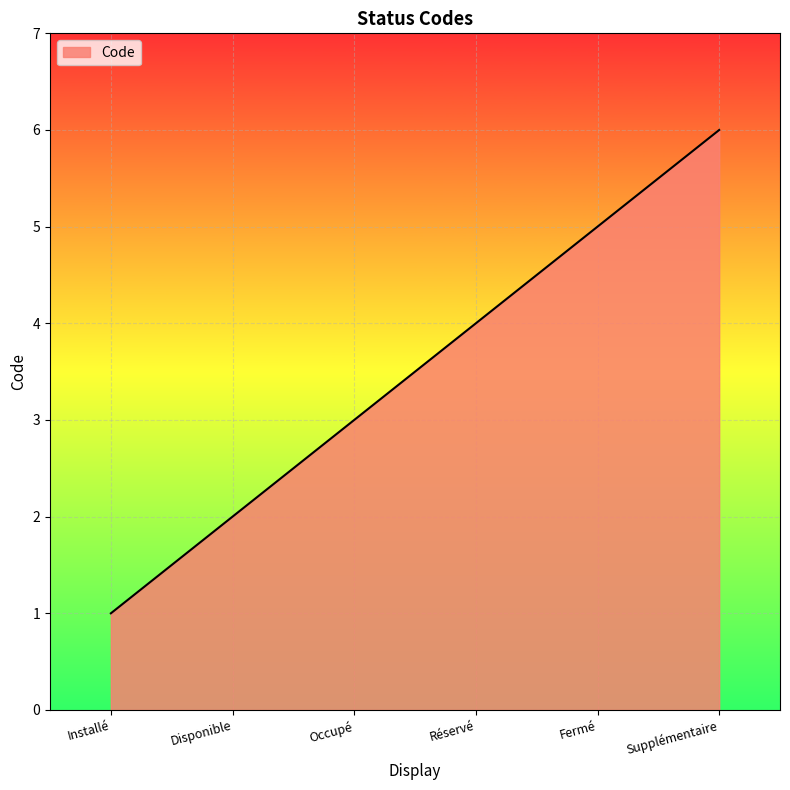

How many distinct data groups are displayed?

1